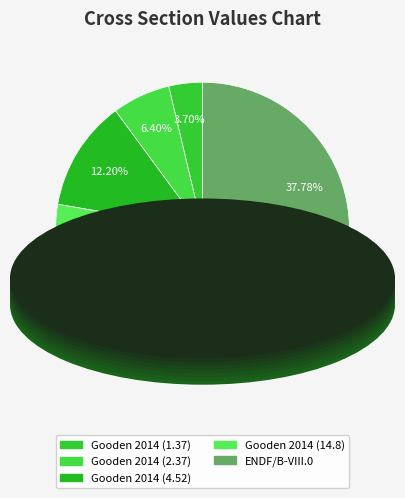

What is the change in value from Gooden 2014 (14.8) to ENDF/B-VIII.0?

-0.8